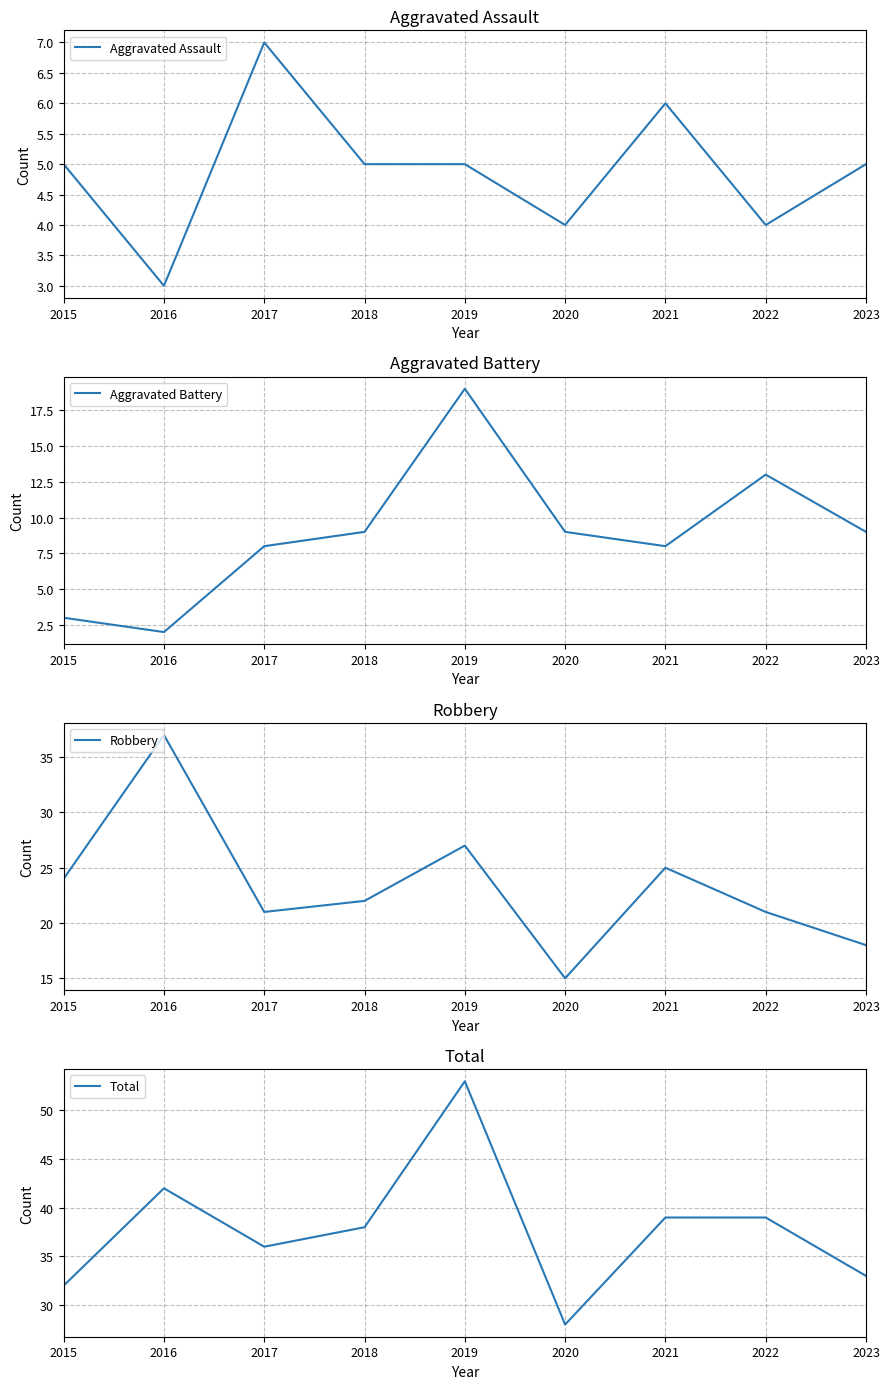

True or false: Total and Robbery cross at least once.

False